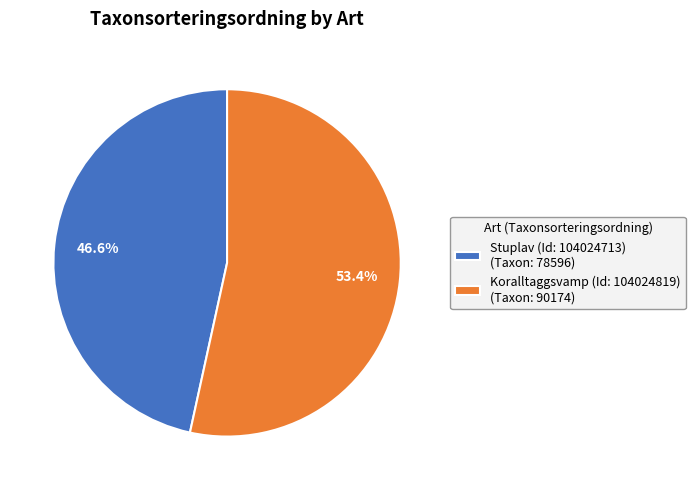

To the nearest percent, what is the average slice percentage?

50%